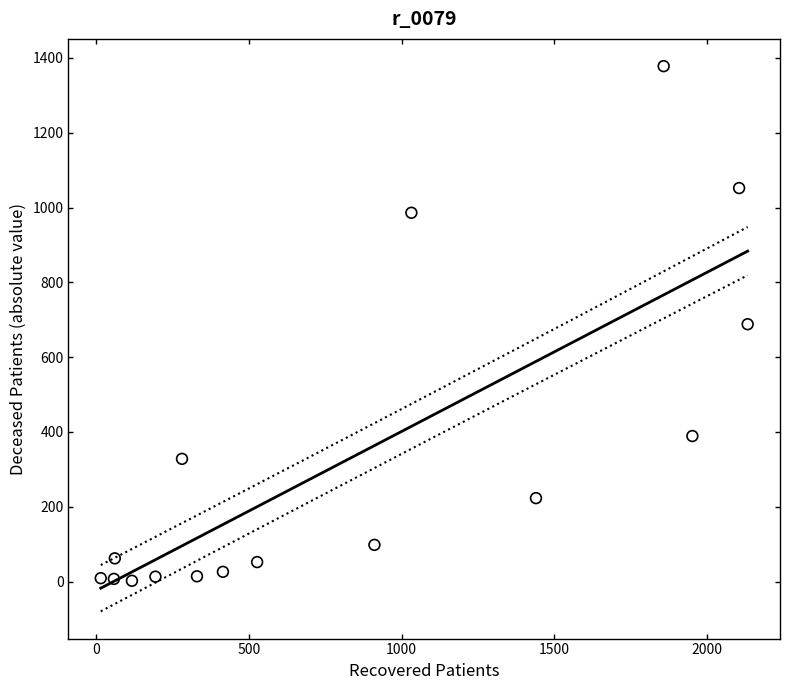

What is the range of Y values (max minus min)?

1376